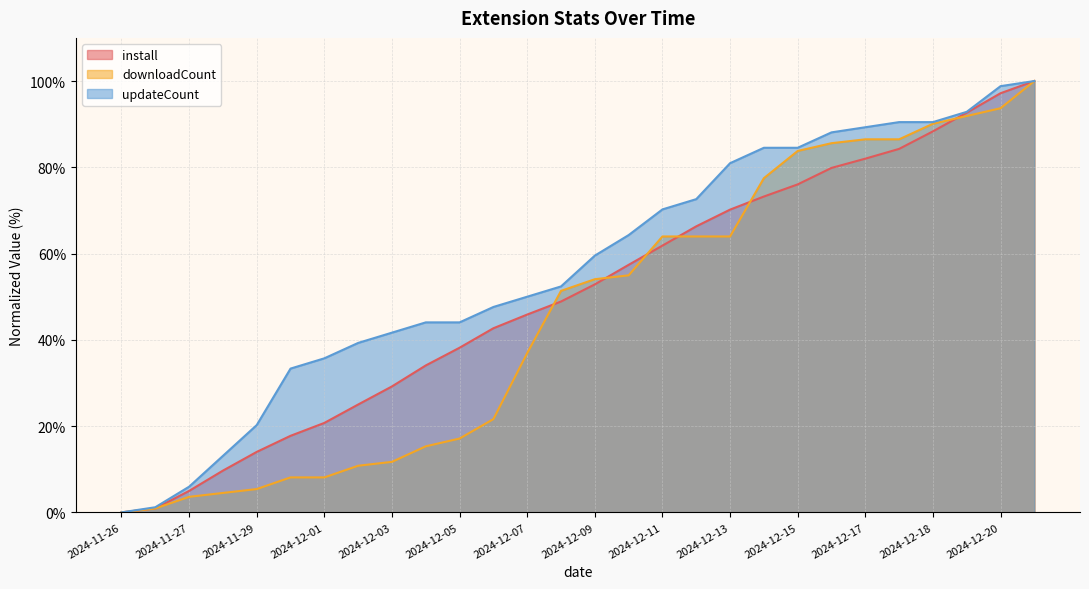

What is the difference between the maximum and second lowest values in the downloadCount series?

99.1